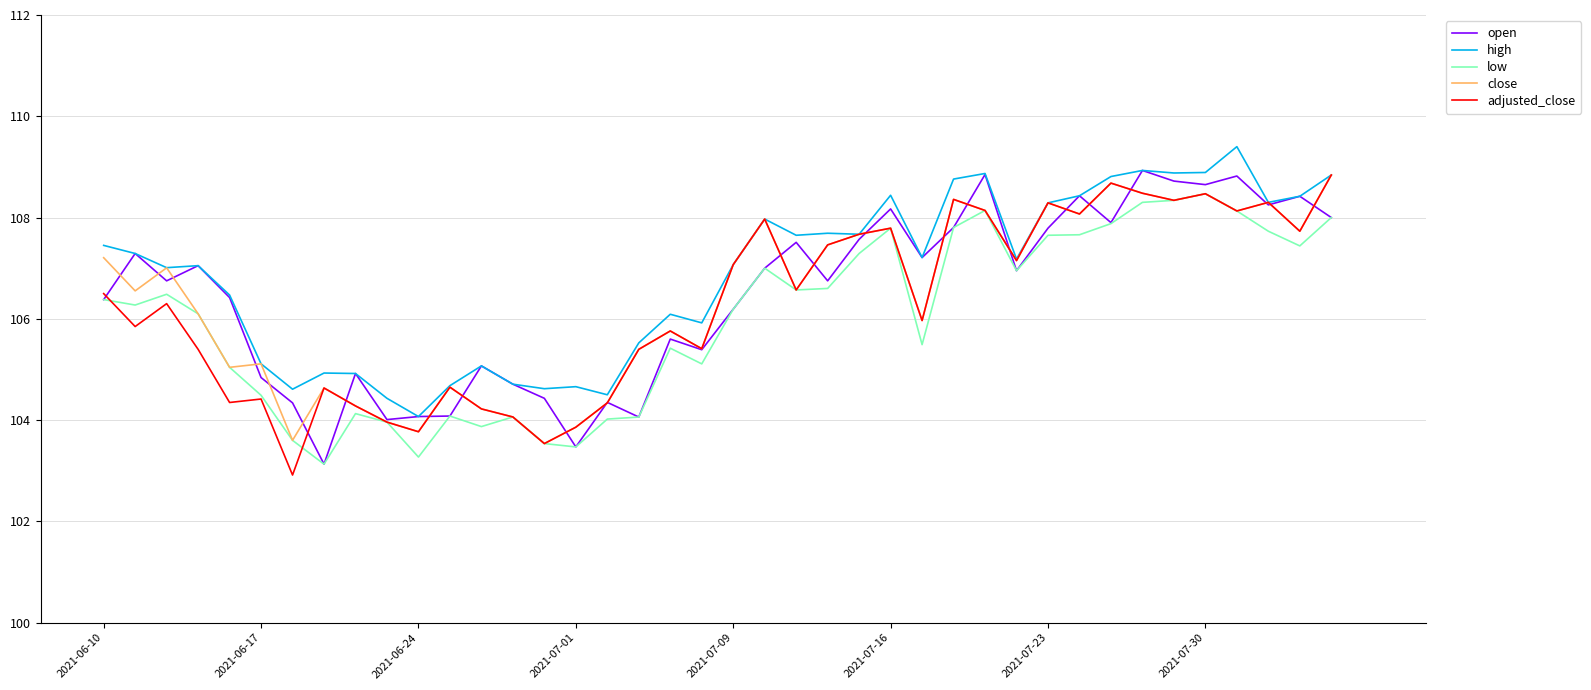

What is the difference between the second highest and second lowest values in the adjusted_close series?

5.1